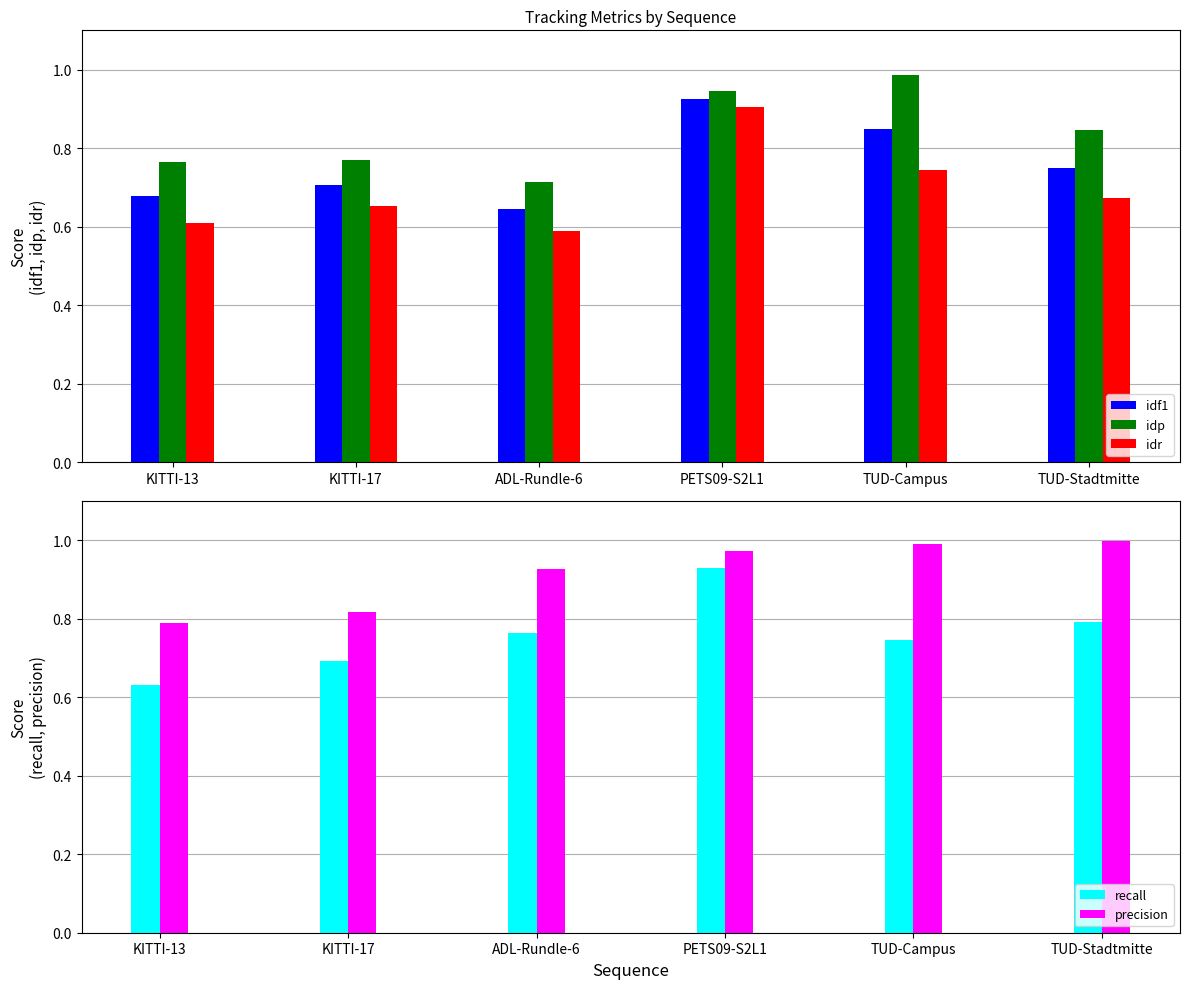

Which category has the highest value in the idf1 series?

PETS09-S2L1